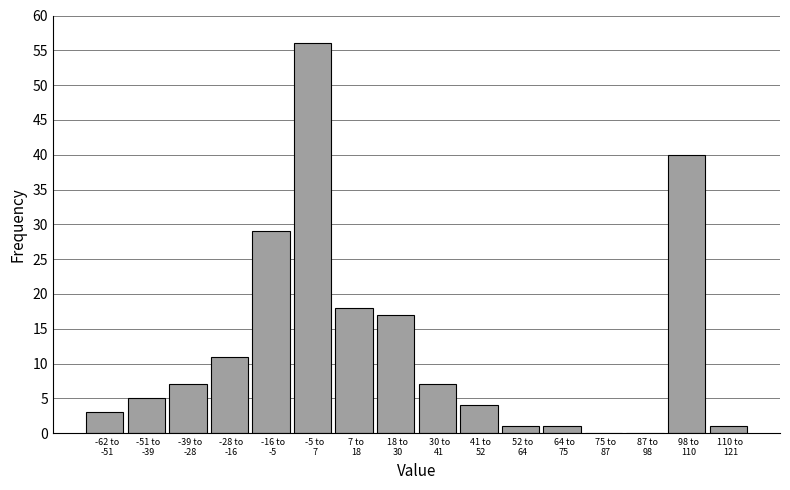

What is the greatest value displayed?

56